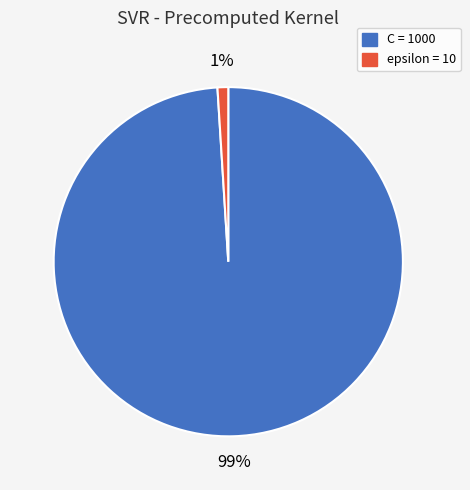

To the nearest percent, what is the difference between the largest and smallest slice percentages?

98%